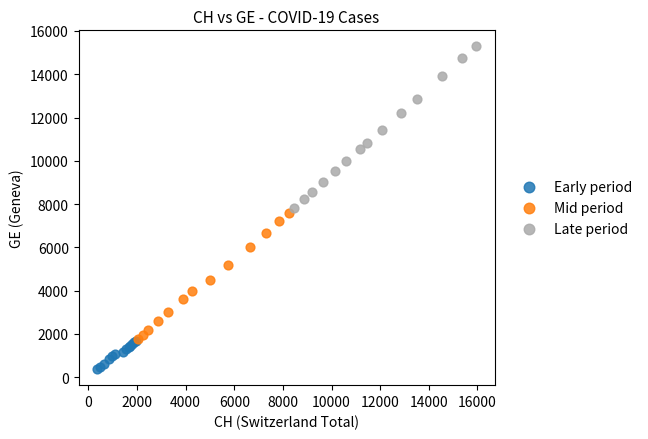

Which series has the widest spread of Y values?

Late period